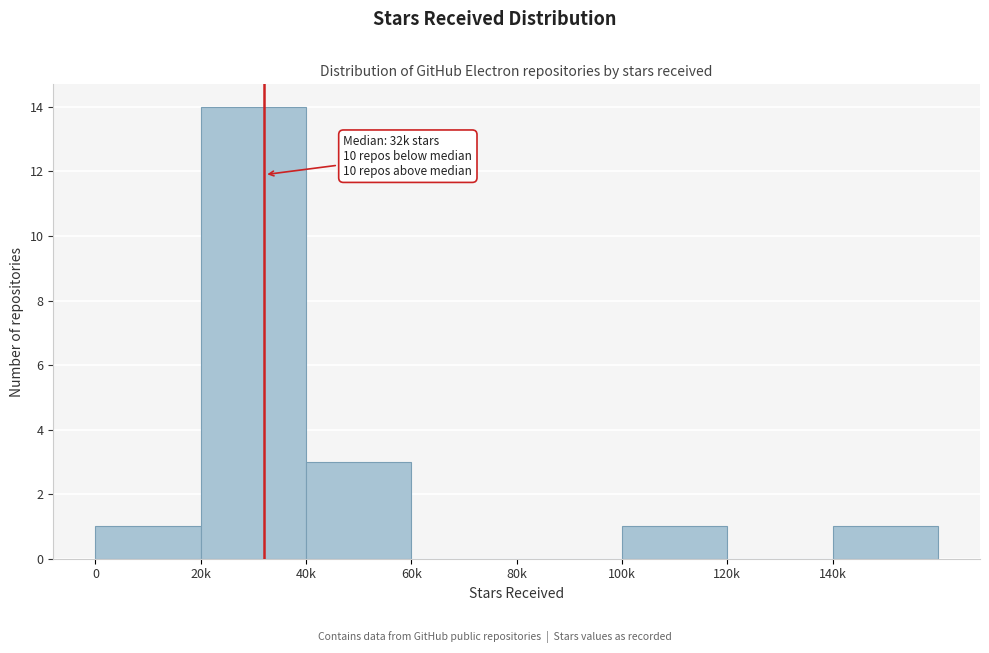

Reading left to right, list all the values displayed in this chart.

0=1	20k=14	40k=3	60k=0	80k=0	100k=1	120k=0	140k=1